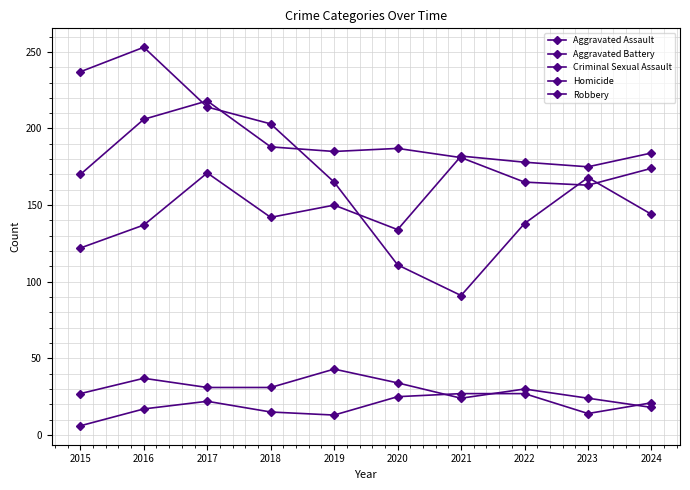

Rank the series by their maximum value, from lowest to highest.

Homicide, Criminal Sexual Assault, Aggravated Assault, Aggravated Battery, Robbery